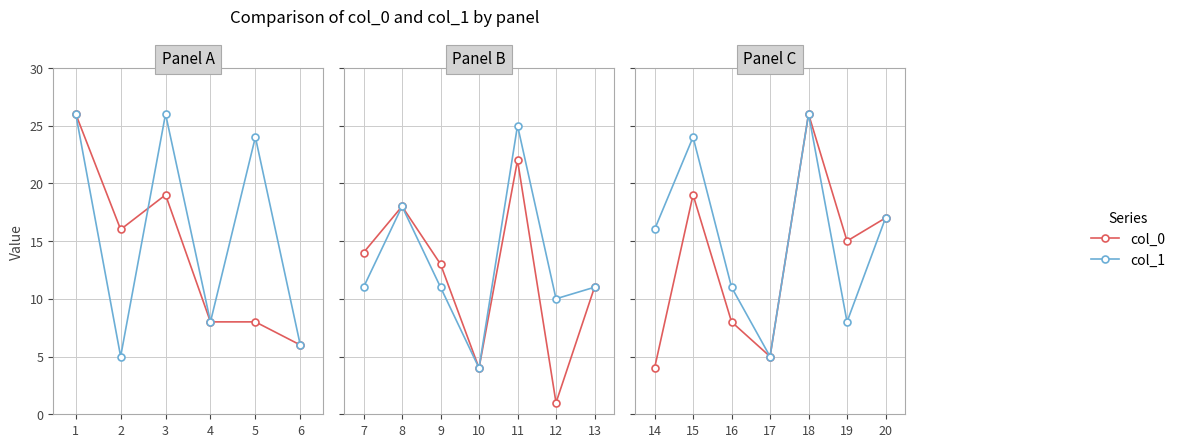

What are all the series names shown in the legend?

col_0, col_1